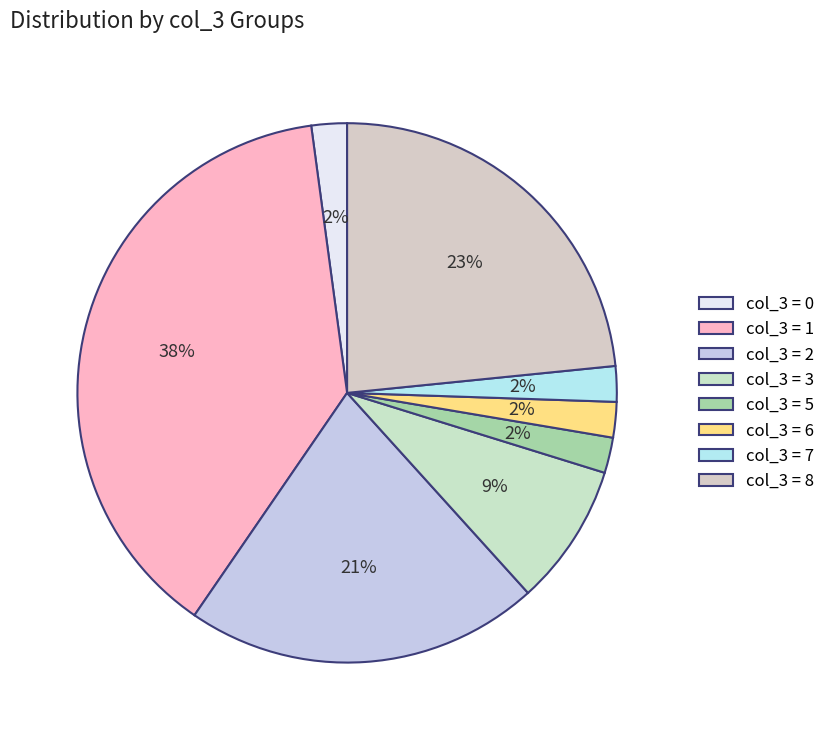

Count the number of slices in the pie.

8